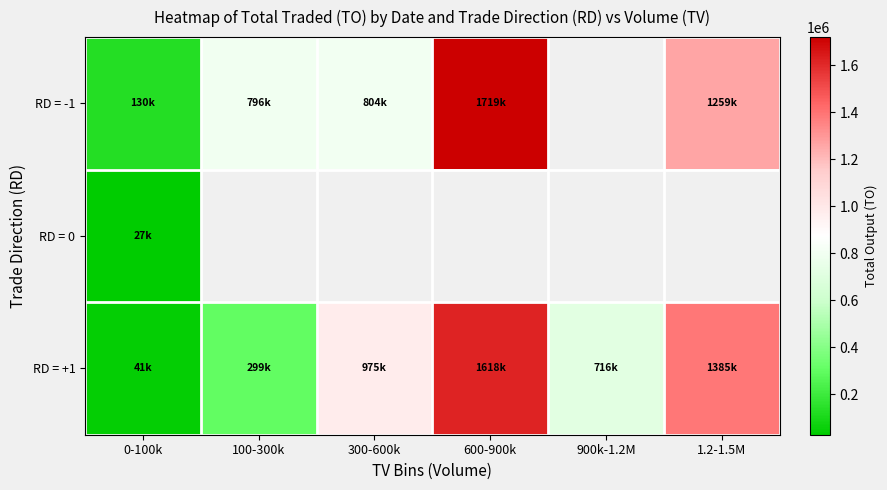

How many RD = +1 values are between 298540 and 1385440?

4